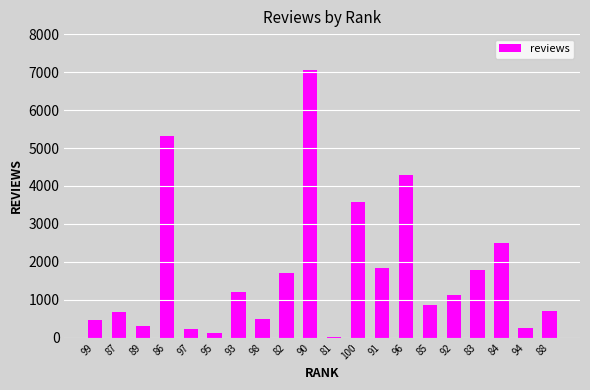

Between 86 and 96, which is larger?

86